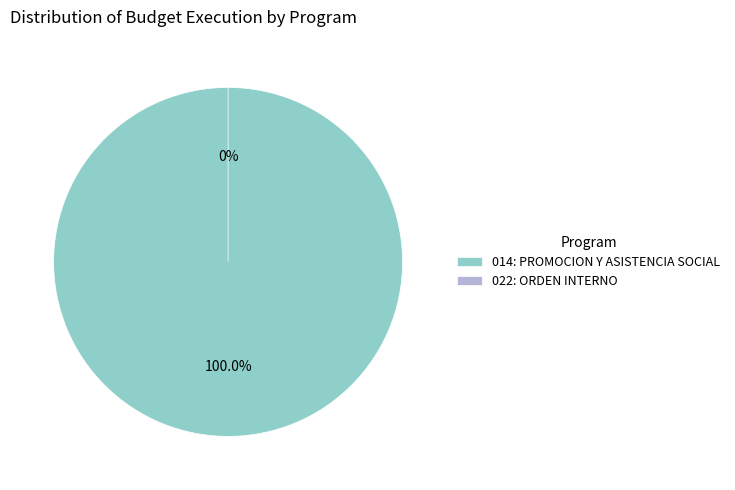

What is the total percentage of 022: ORDEN INTERNO and 014: PROMOCION Y ASISTENCIA SOCIAL?

100.0%